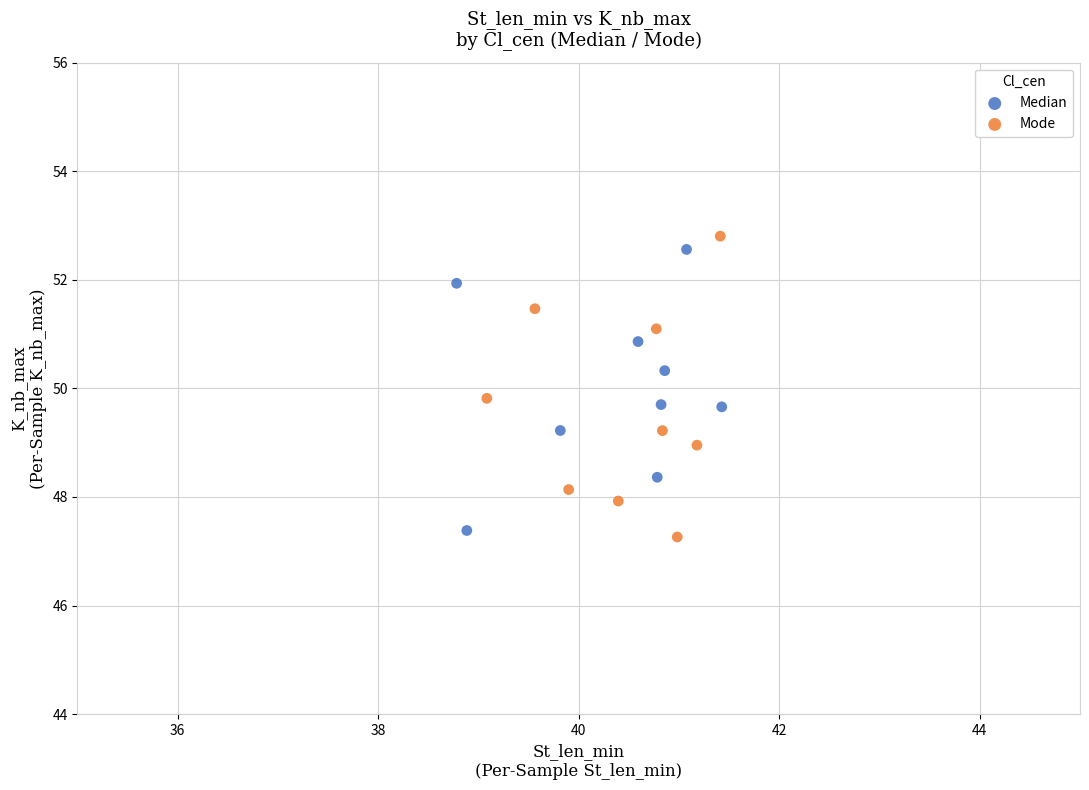

Which series reaches the maximum Y coordinate?

Mode